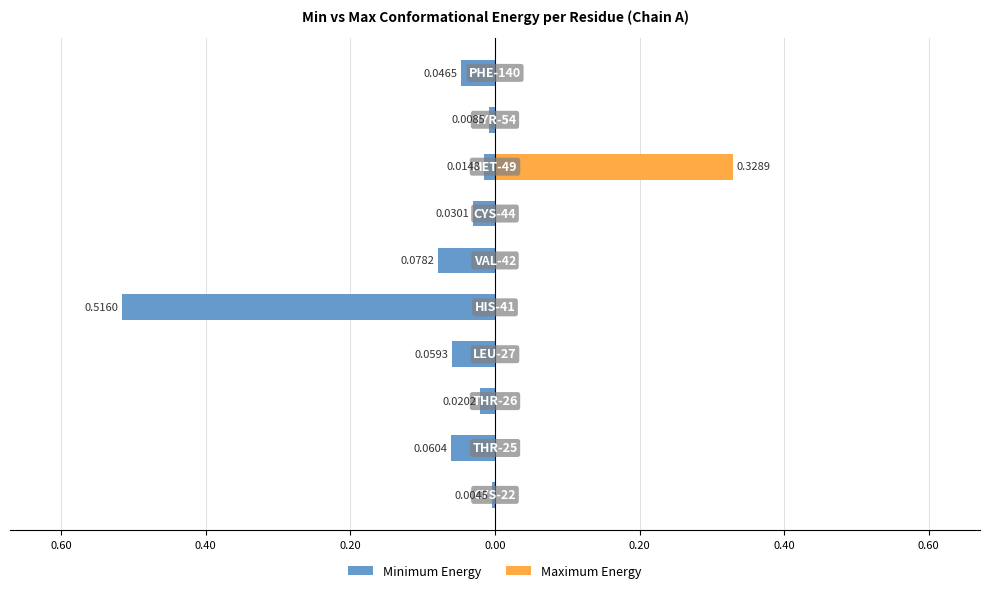

Is it true that Maximum Energy equals 0.0 at 9?

True